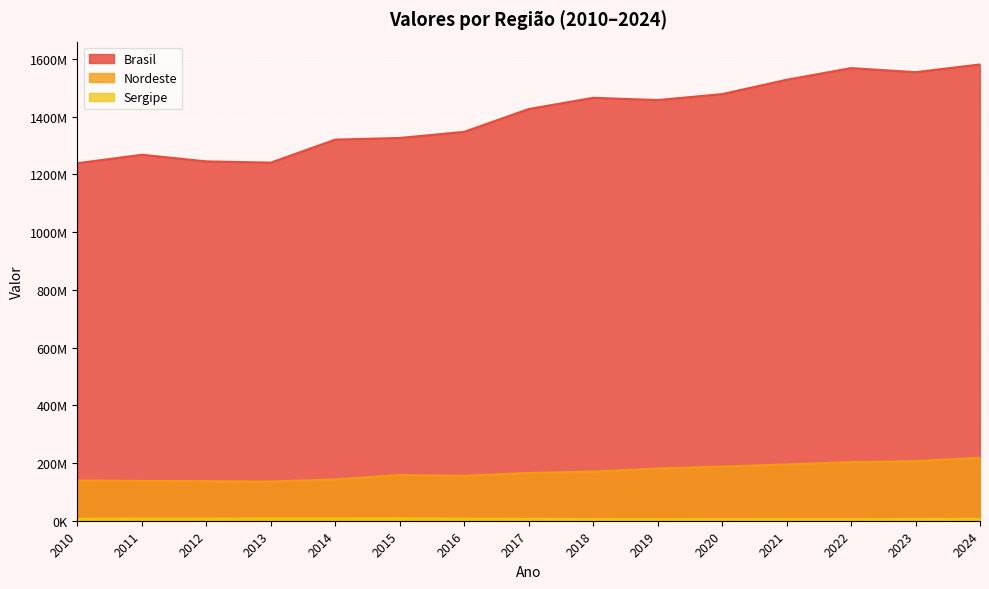

What is the difference between the maximum and minimum values in the Brasil series?

342303015